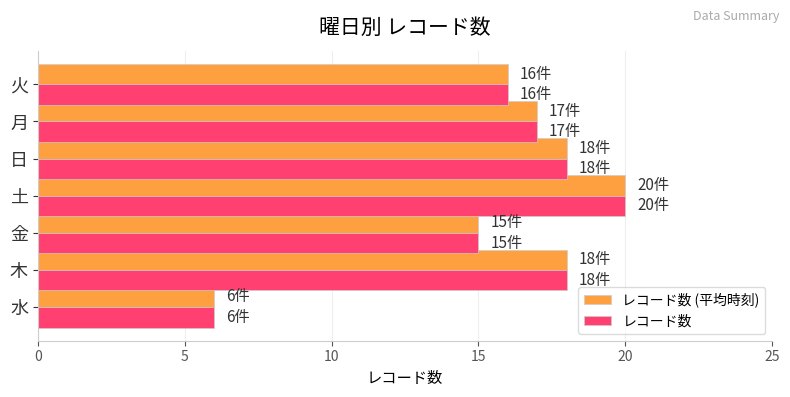

Where is レコード数 nearest to the value 13?

金